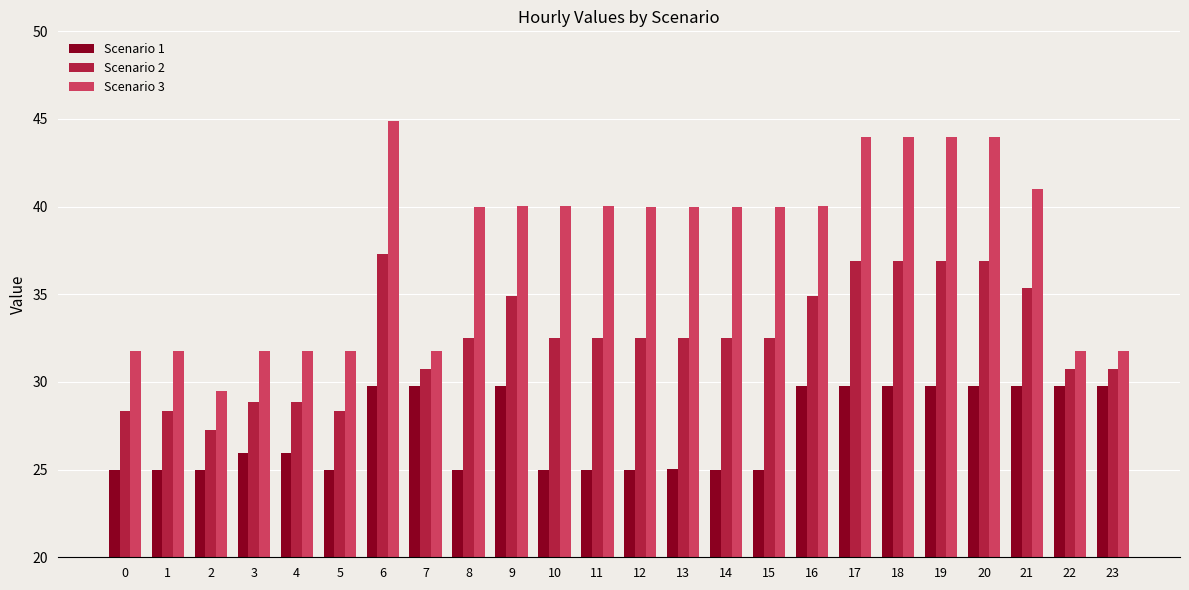

Count the number of categories in the chart.

24